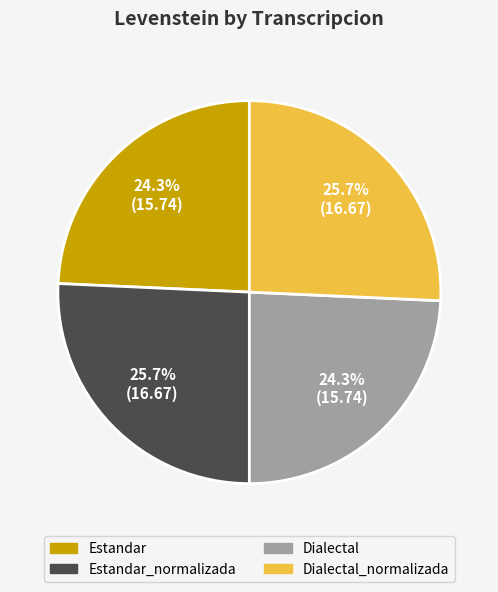

Does any single category account for the majority?

No